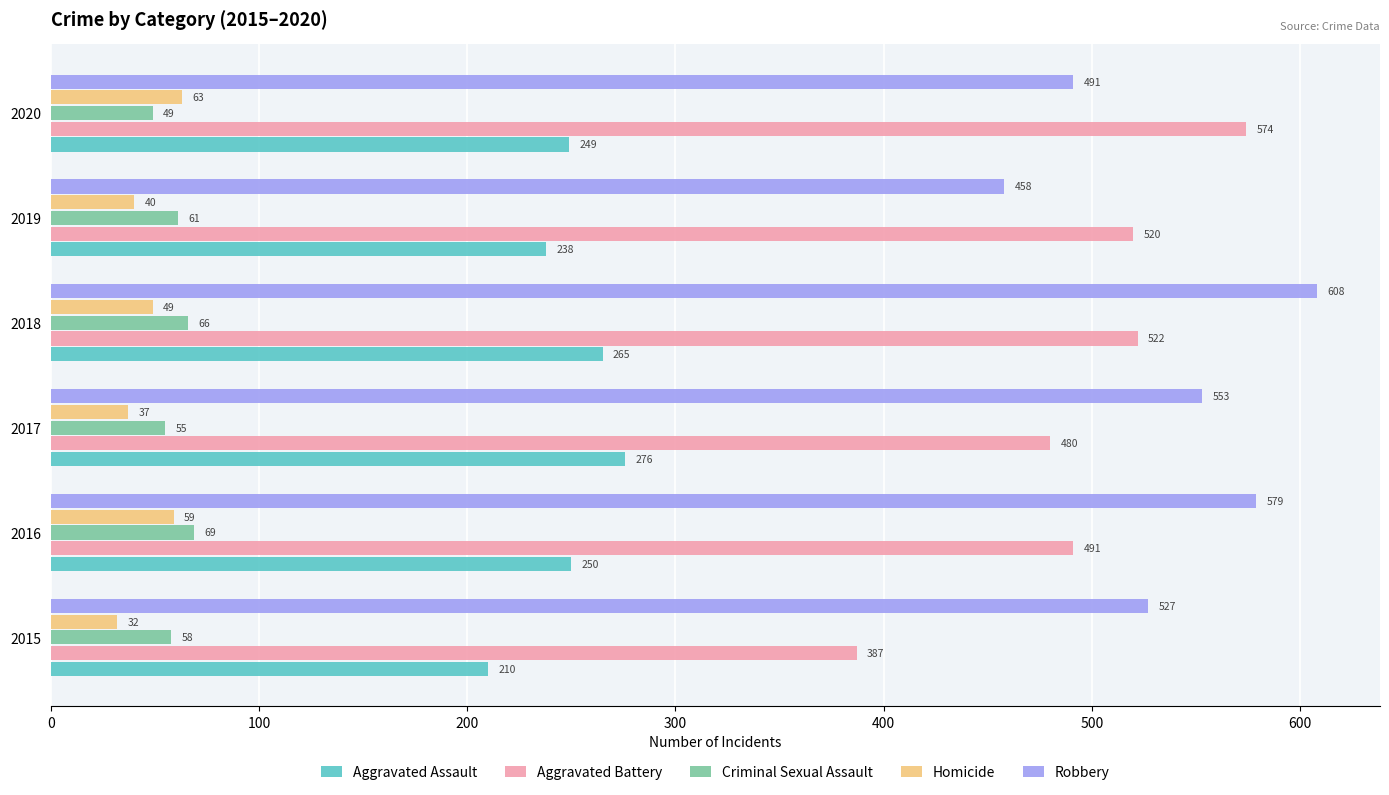

What is the difference between the maximum and minimum values in the Homicide series?

31